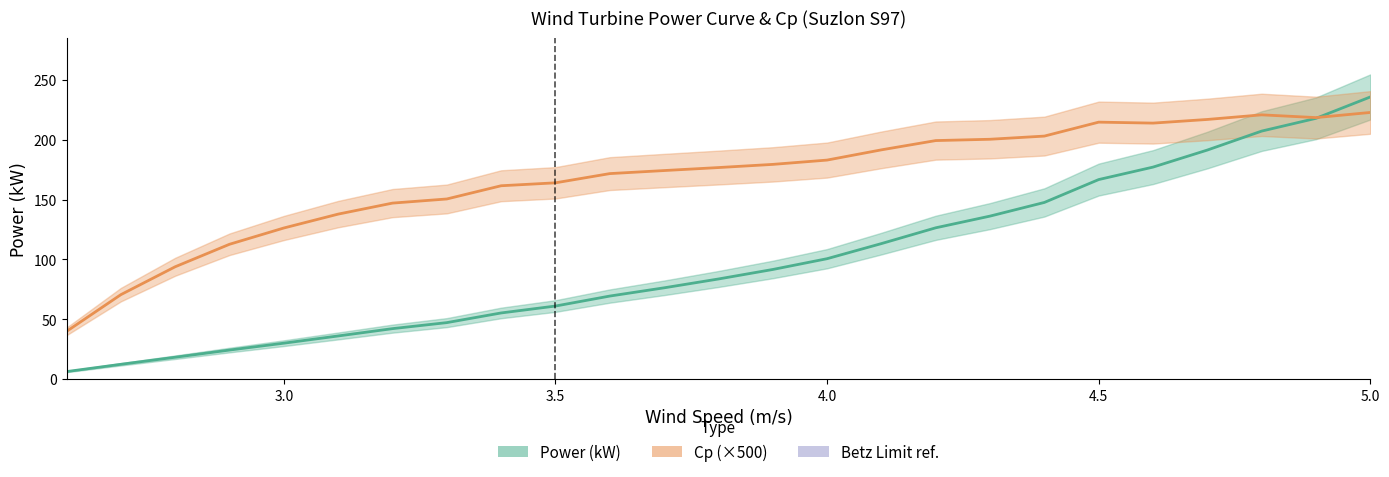

How many intersections are there between Power (kW) and Cp (×500)?

1